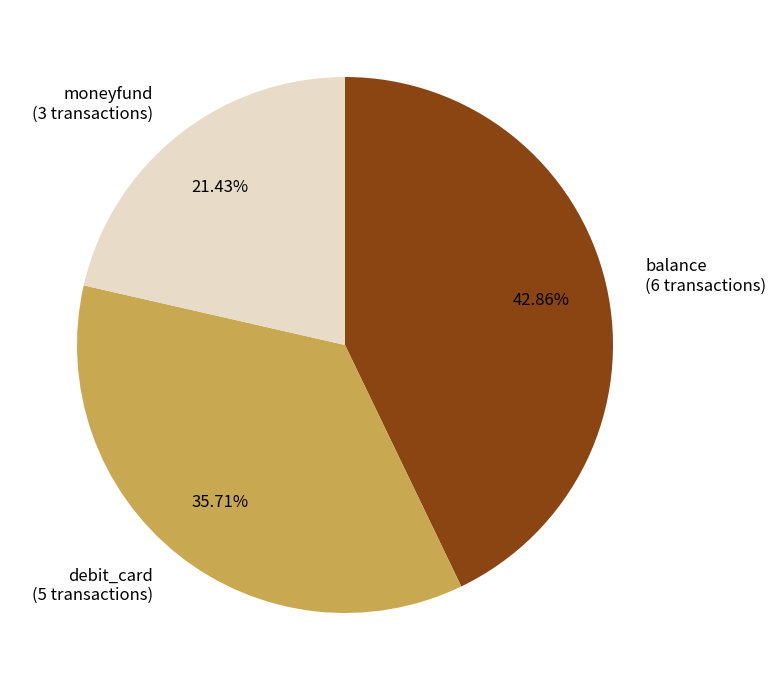

True or false: balance accounts for 43% of the total.

True